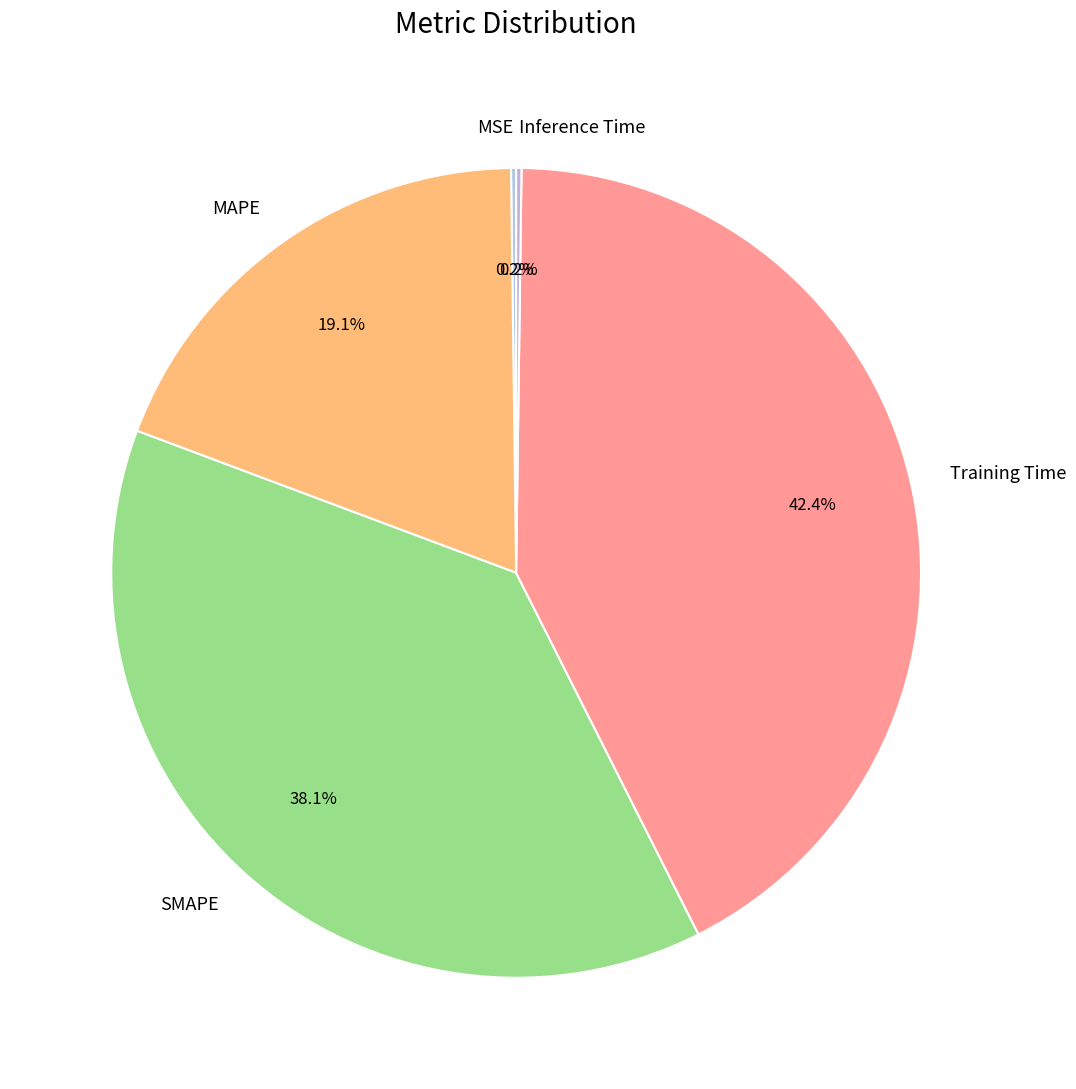

The MAPE slice represents 19% of the pie. True or false?

True